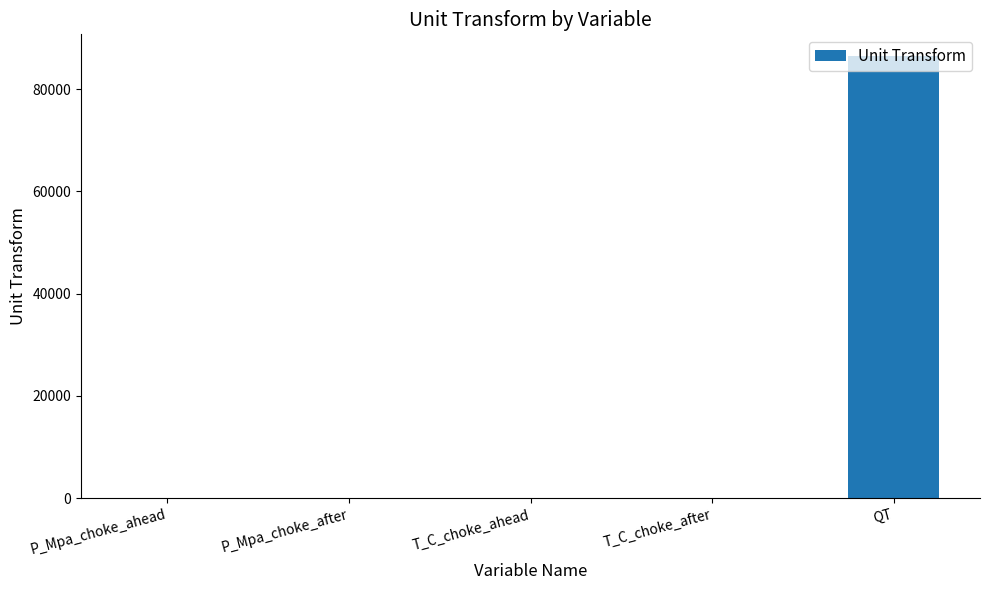

What is the change in value from T_C_choke_ahead to QT?

+86399.0